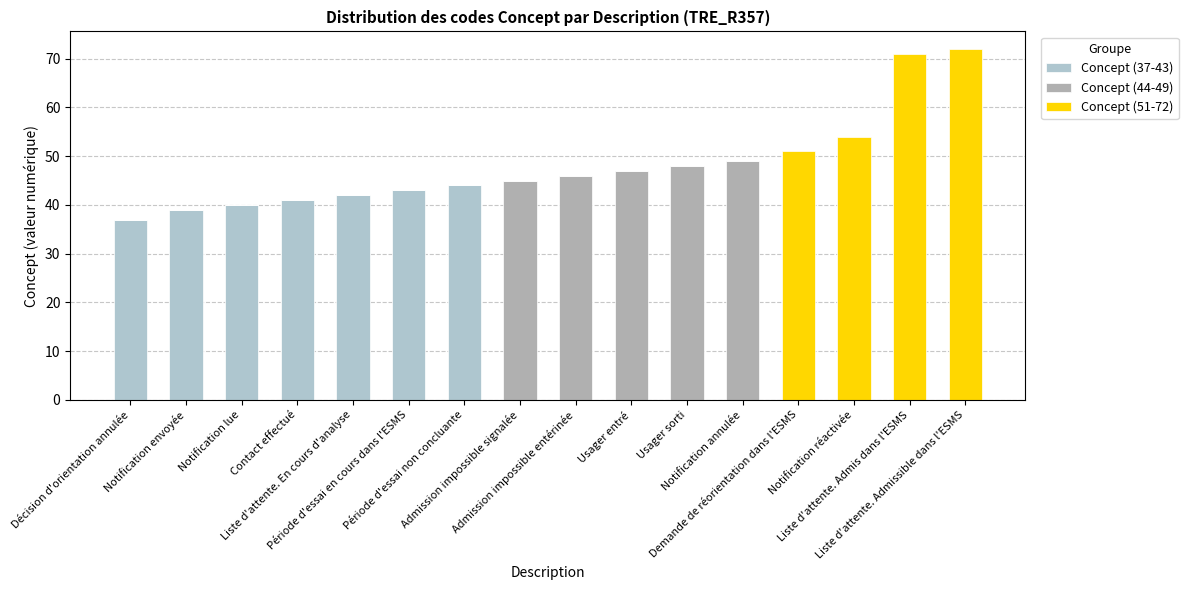

Count the number of data series in this chart.

3